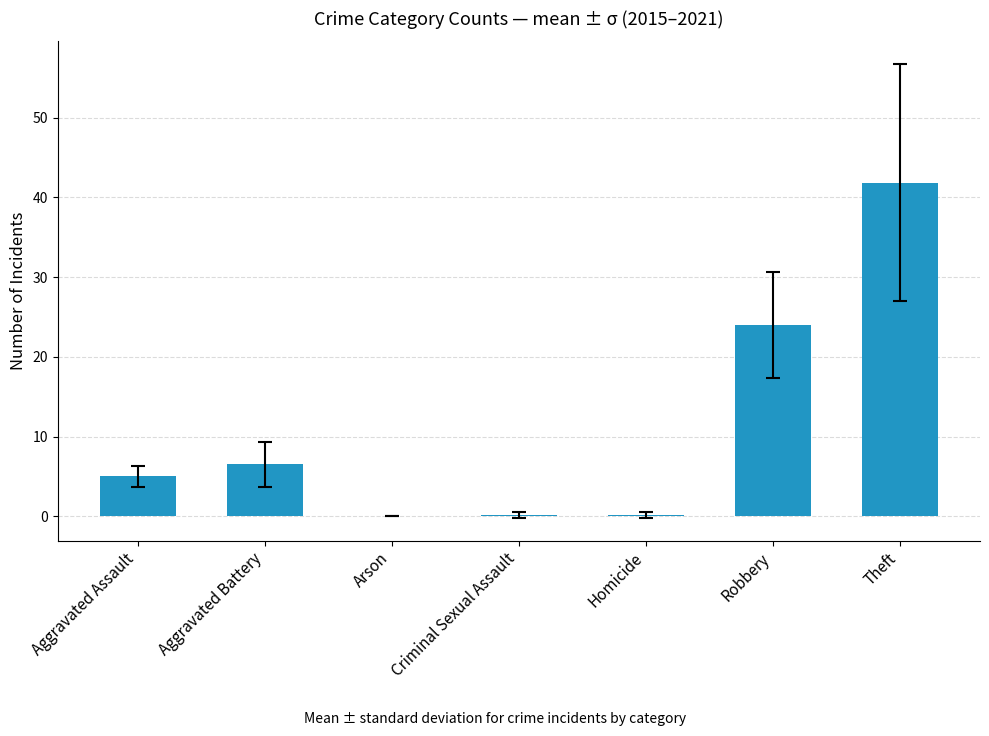

How many data points does each series have?

7